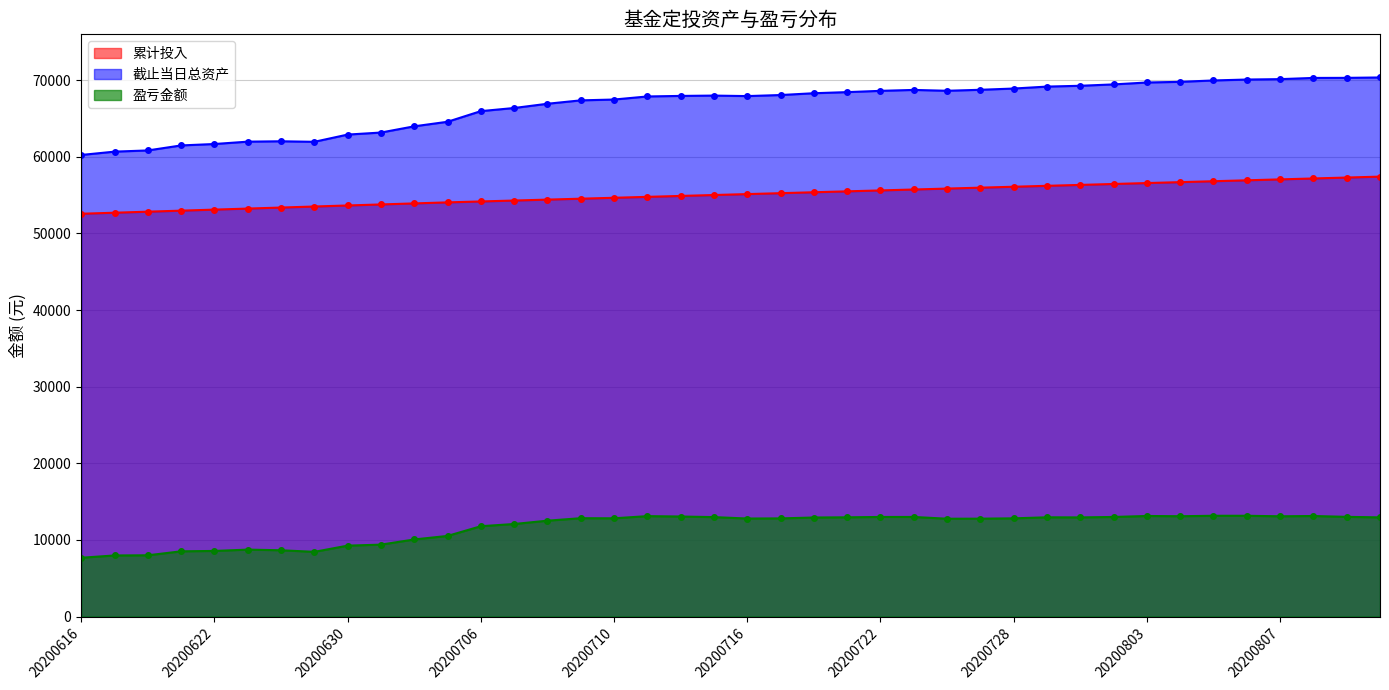

What is the minimum value shown in the chart?

7671.5